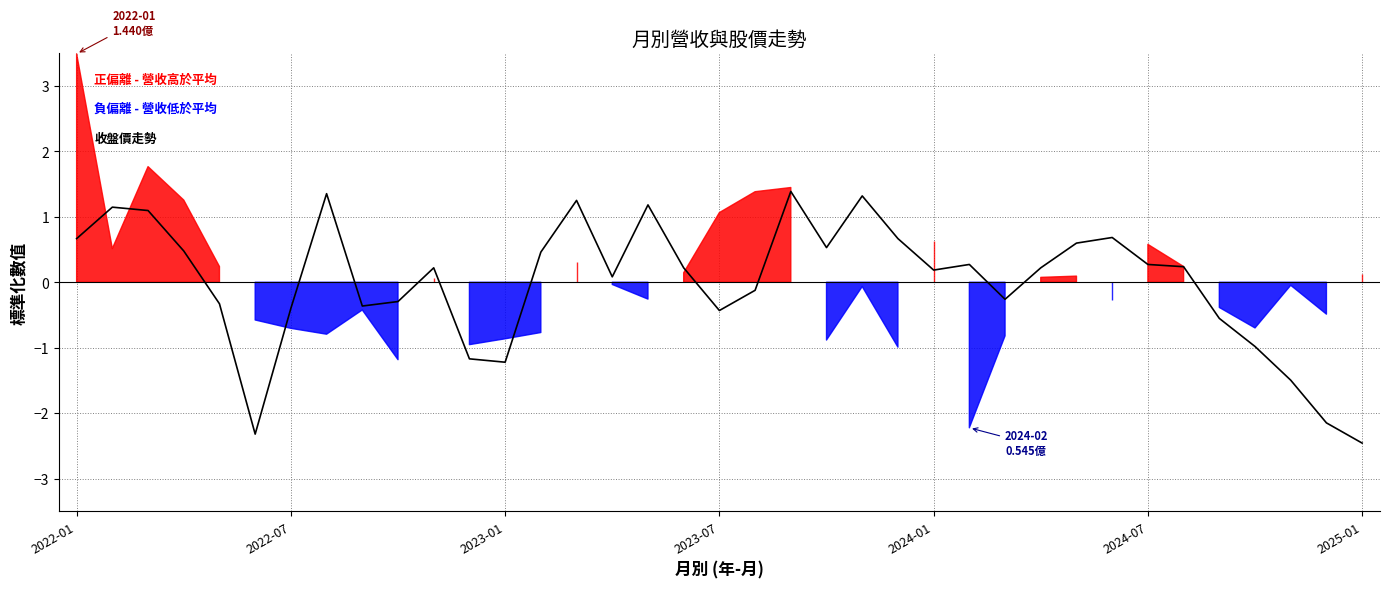

True or false: the data shows 1.4 at 20.

True